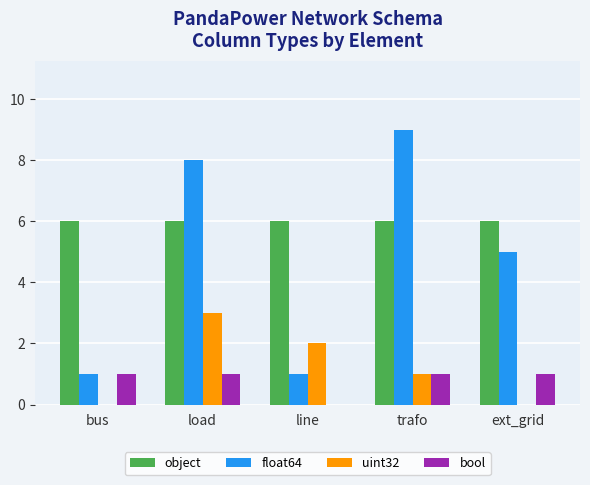

What is the sum of all object values?

30